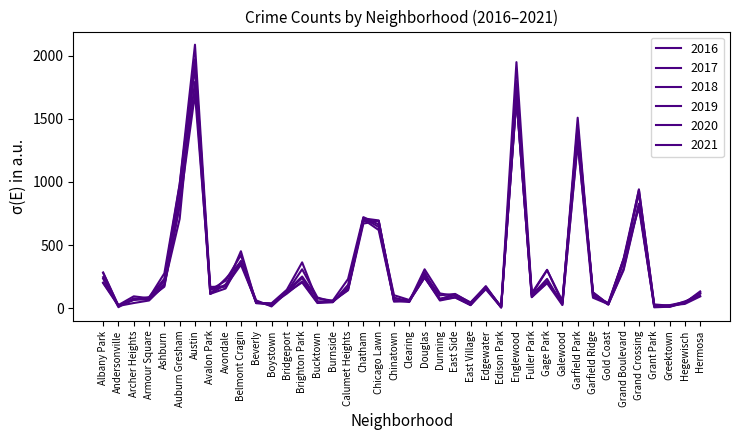

What is the average value of the 2021 series?

294